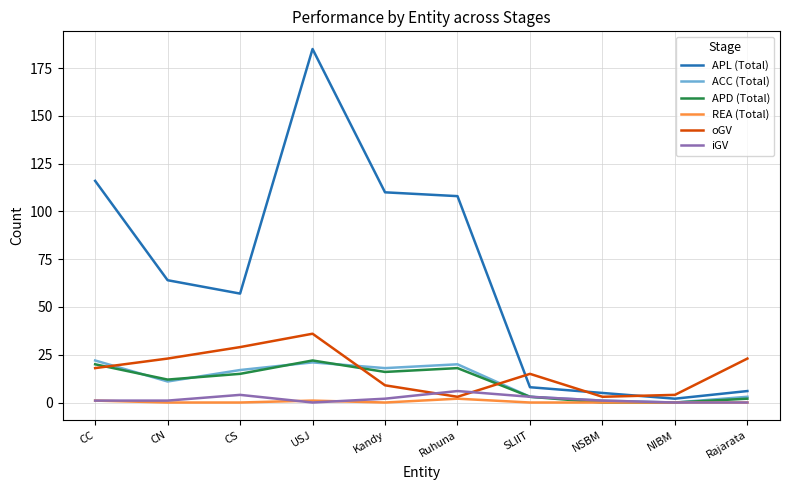

What is the sum of the APL (Total) values at Rajarata and SLIIT?

14